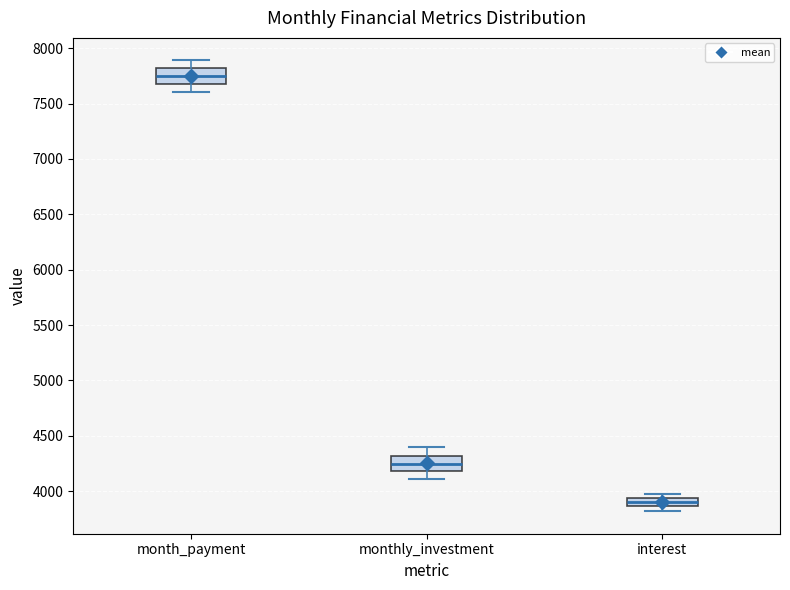

Reading left to right, read every box against the y-axis: the position of its median line, the range the box covers, and the ends of its whiskers. The values are not printed on the chart, so give them approximately, as read against the axis.

month_payment: median 7750, box 7700 to 7800, whiskers 7600 to 7900
monthly_investment: median 4250, box 4200 to 4300, whiskers 4100 to 4400
interest: median 3900, box 3850 to 3950, whiskers 3800 to 3950 (just above the box's upper edge)